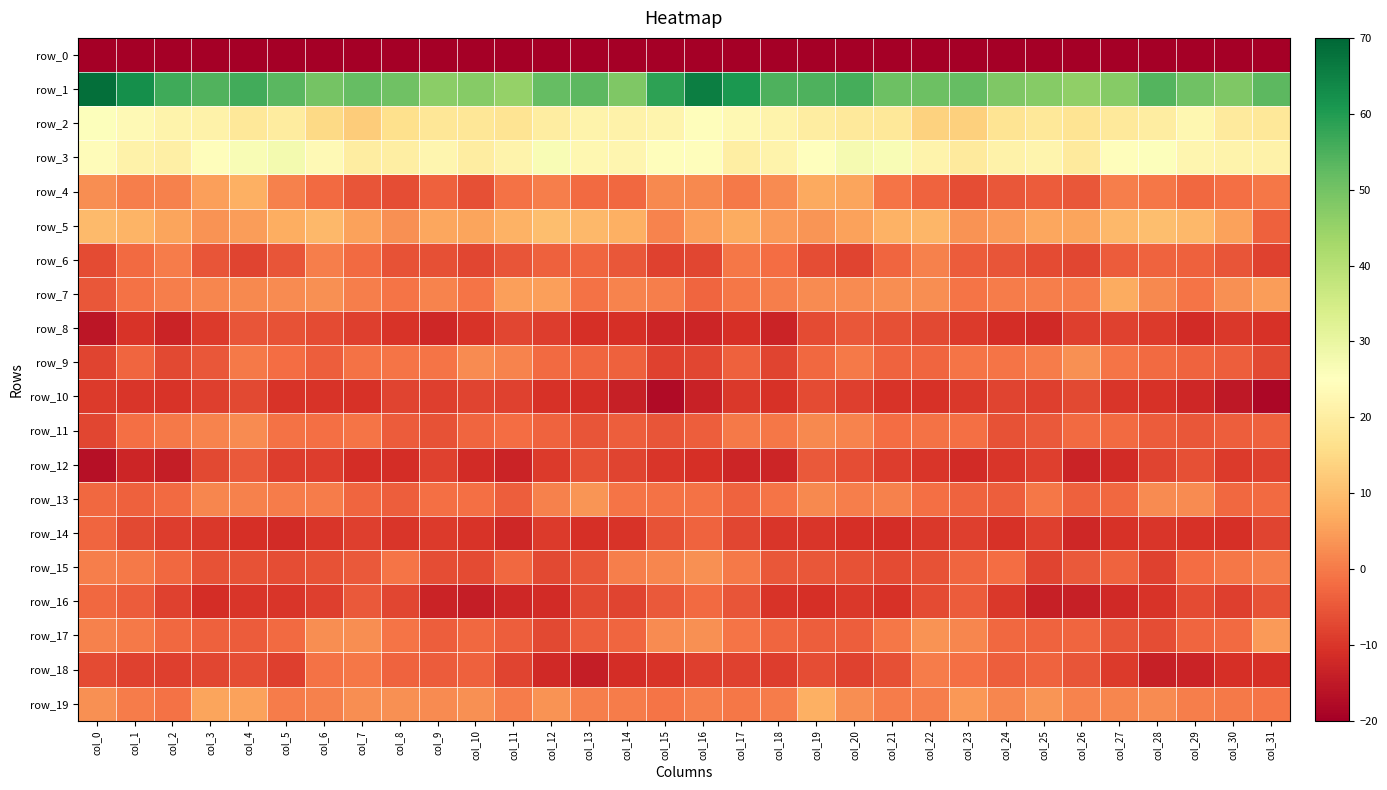

How many series are shown in this chart?

20